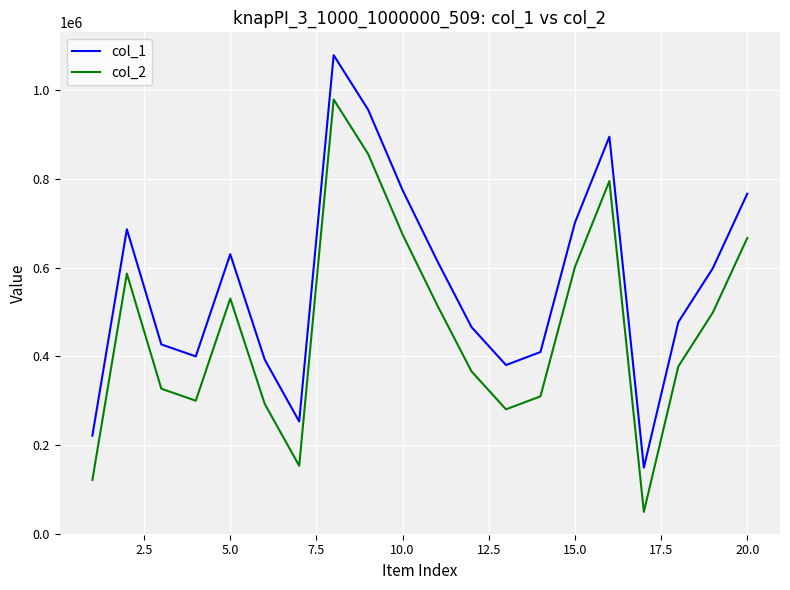

What is the difference between the maximum and minimum values in the col_2 series?

930782